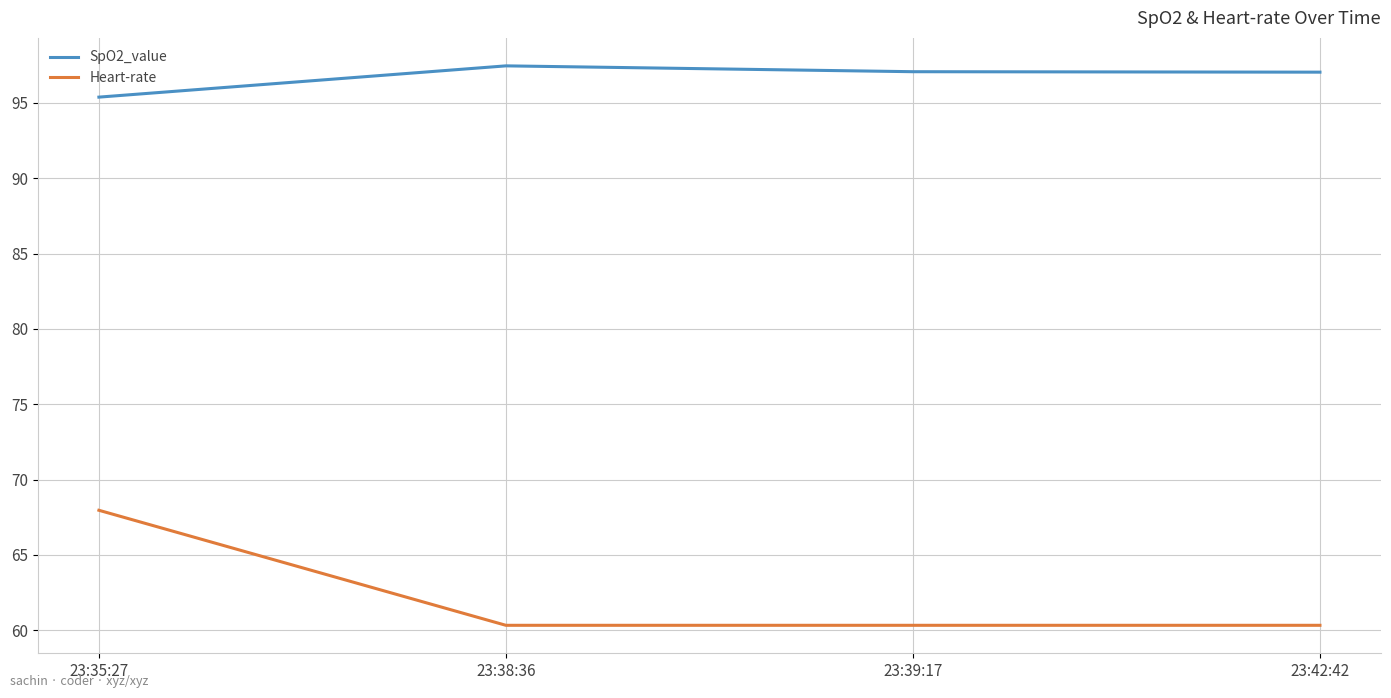

List the series in order of their peak value, lowest first.

Heart-rate, SpO2_value